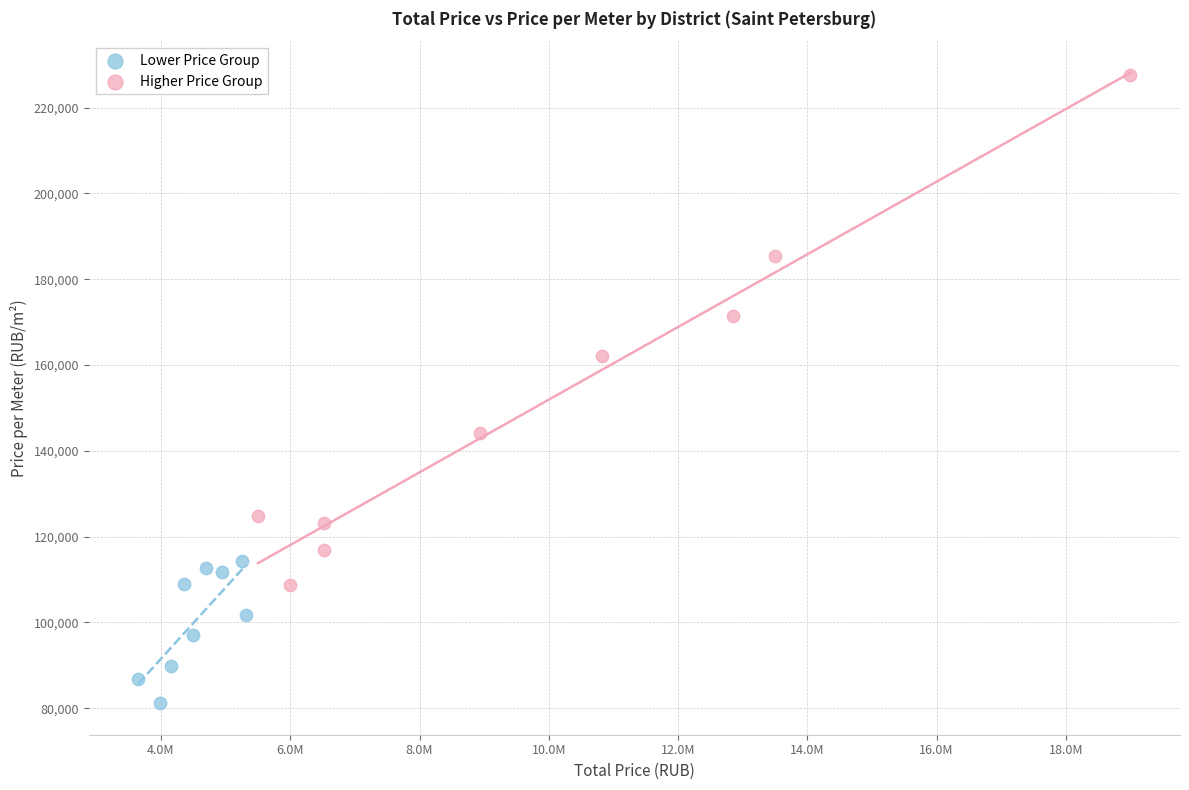

Which series reaches the minimum Y coordinate?

Lower Price Group